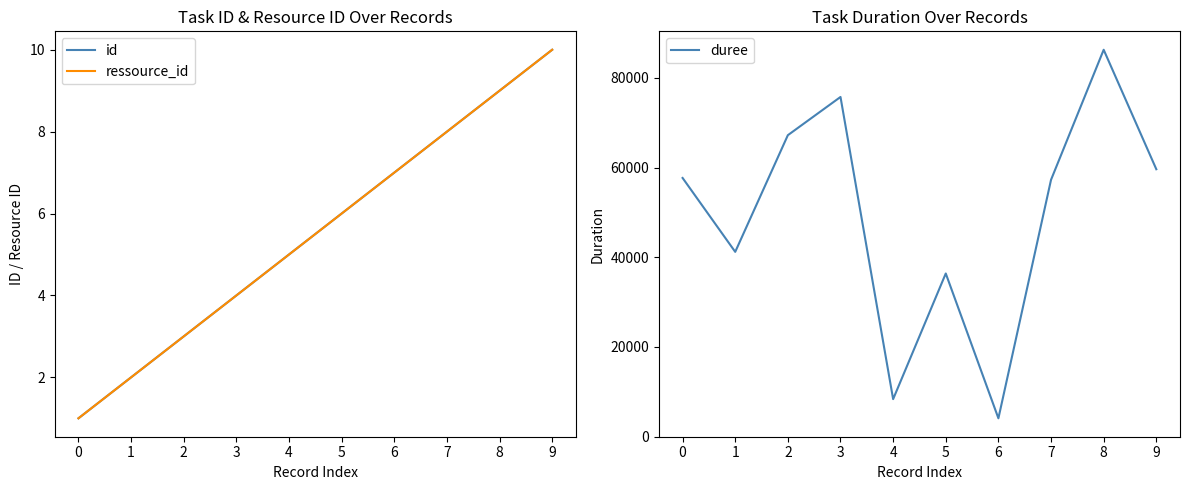

Rank the series at 9 from highest to lowest value.

duree, id, ressource_id